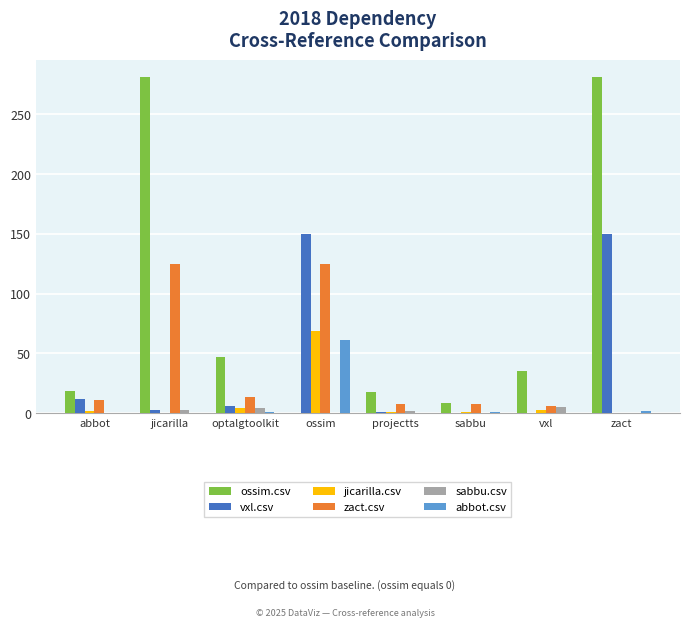

What is the difference between the jicarilla.csv values at projectts and abbot?

1